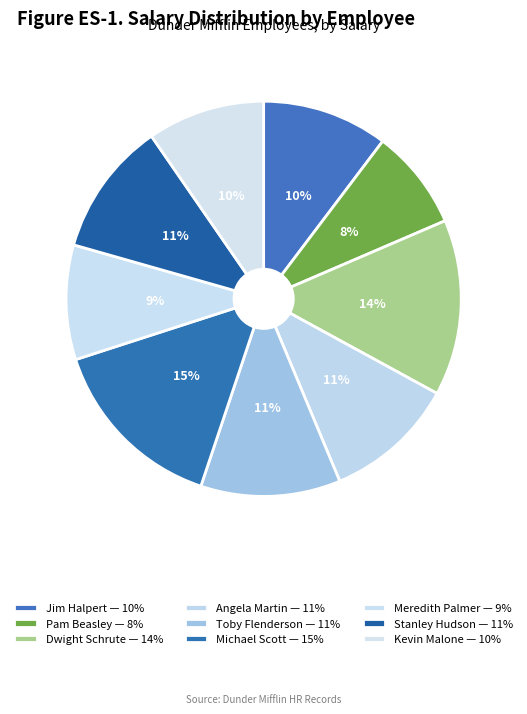

Rank the categories by value from highest to lowest.

Michael Scott, Dwight Schrute, Toby Flenderson, Stanley Hudson, Angela Martin, Jim Halpert, Kevin Malone, Meredith Palmer, Pam Beasley